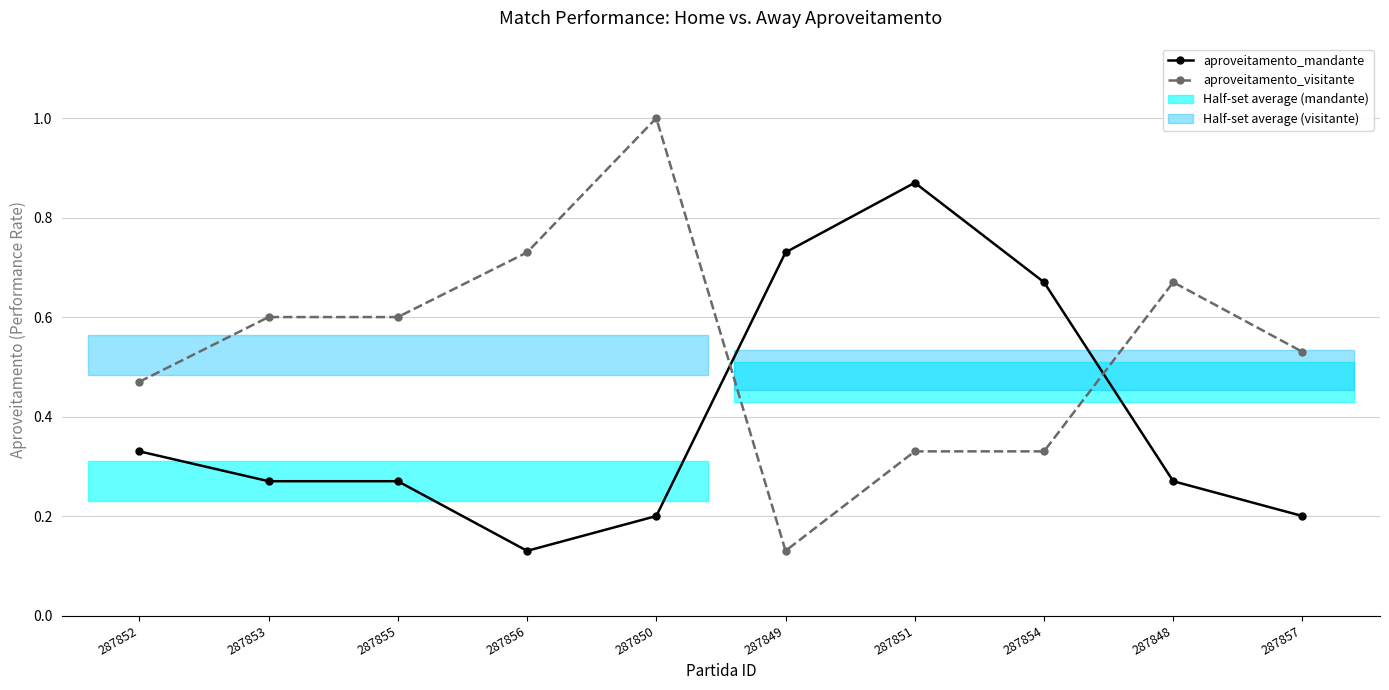

What is the approximate value of aproveitamento_mandante at 287849?

0.7